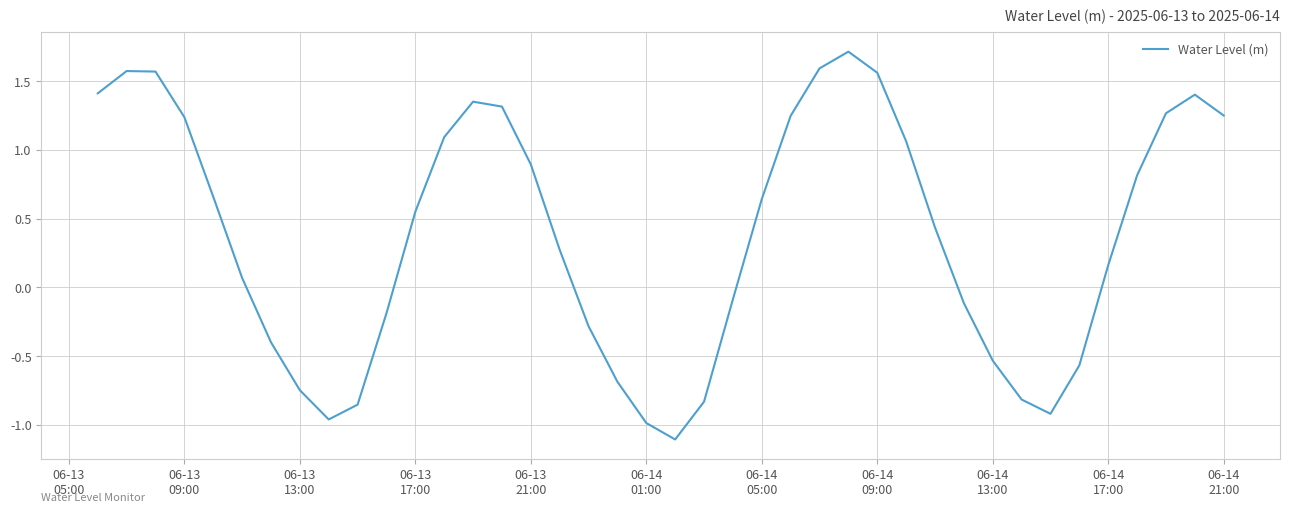

How many lines are shown in the chart?

1